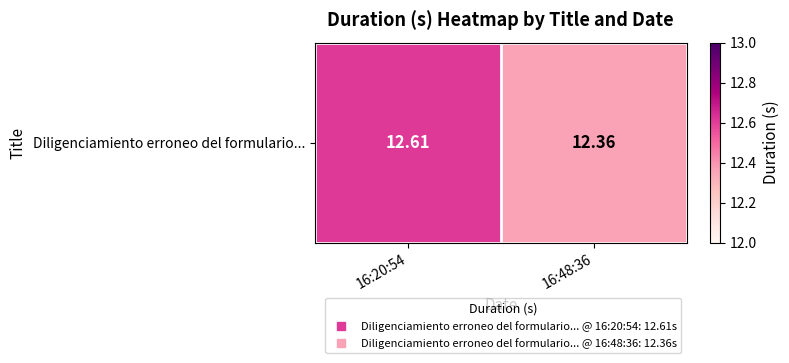

What is the average value?

12.5